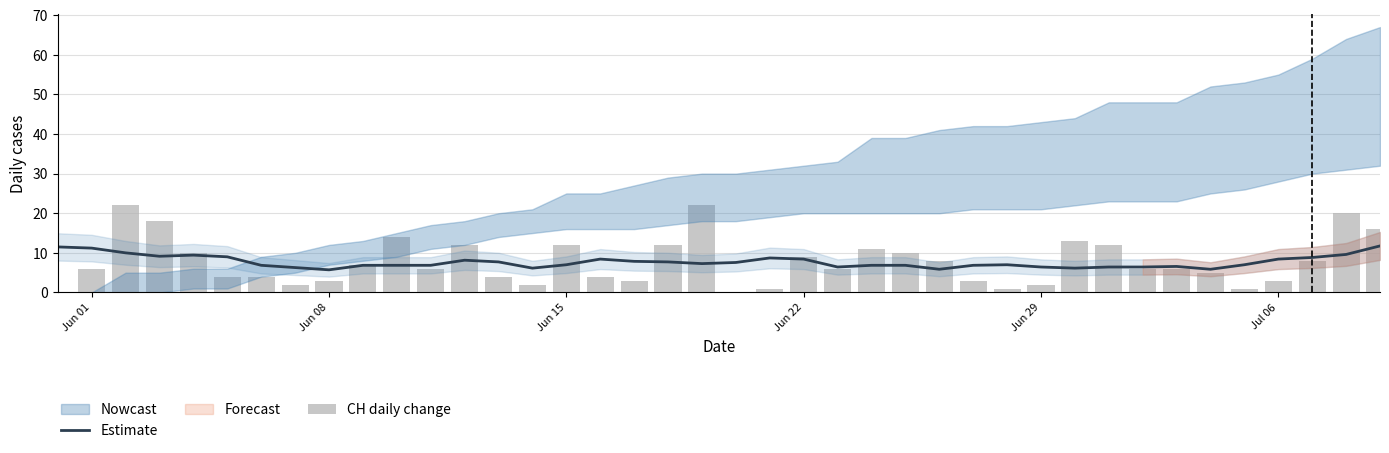

True or false: Estimate has a value of 10.3 at Jun 29.

False